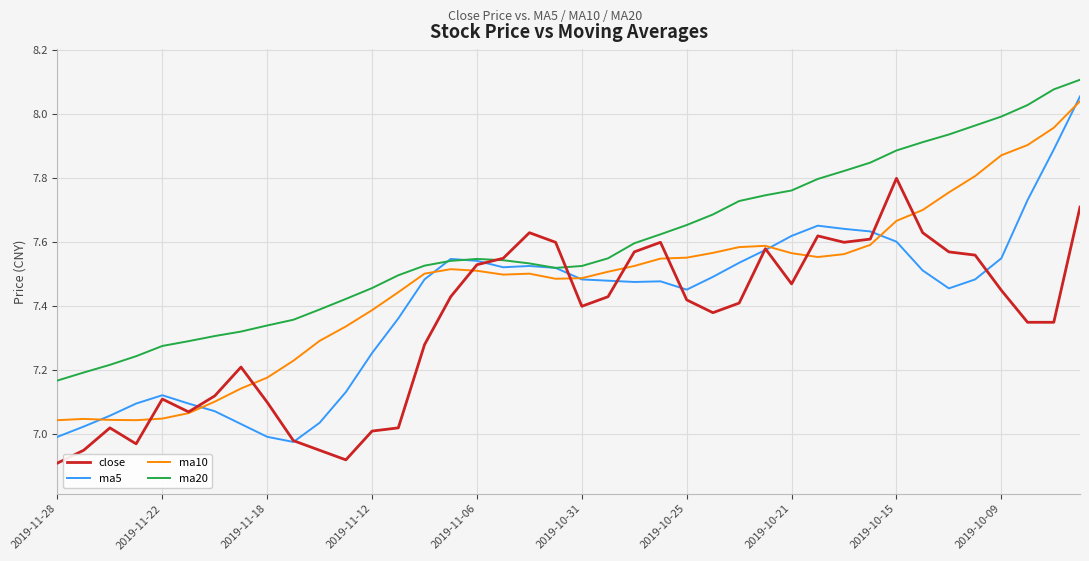

Rank the series by their average value, from lowest to highest.

close, ma5, ma10, ma20